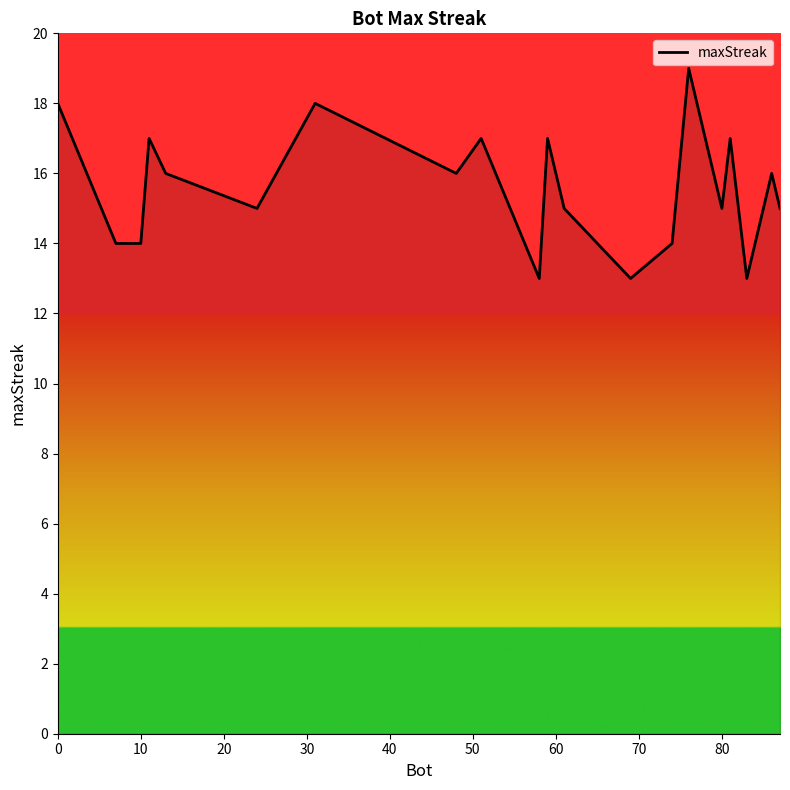

What is the greatest value displayed?

19